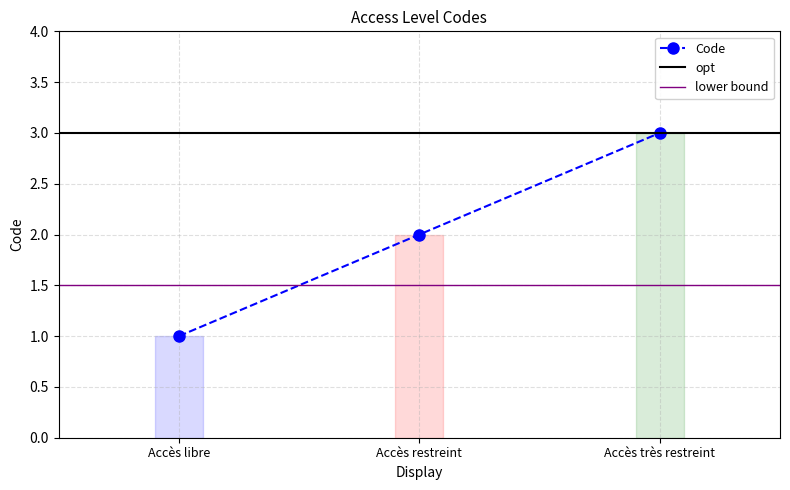

Approximately how many times larger is the value at Accès libre compared to Accès restreint?

0.5